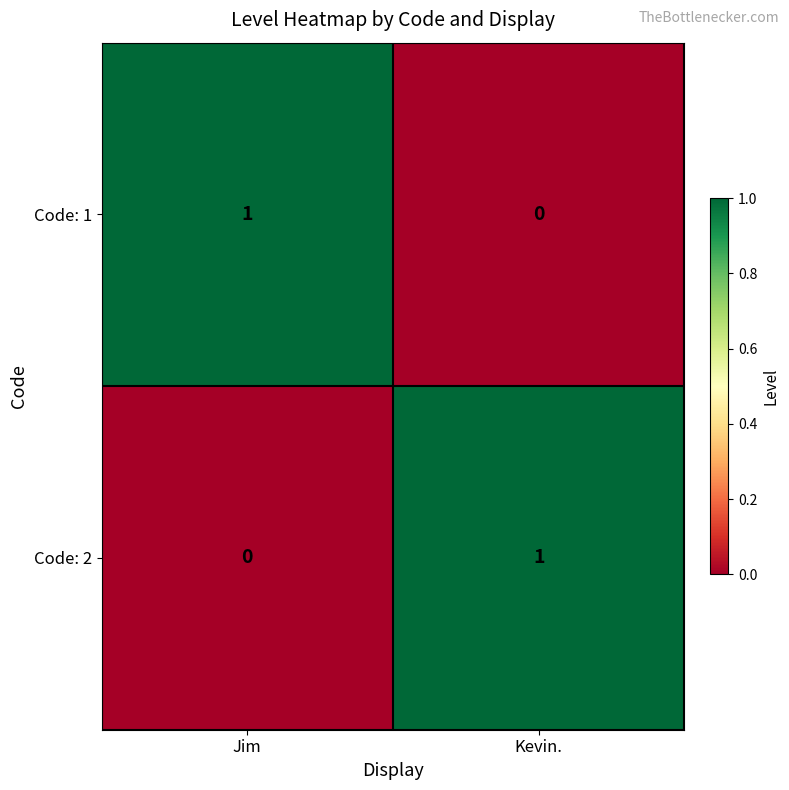

Is it true that Code: 1 equals 0 at Kevin.?

True